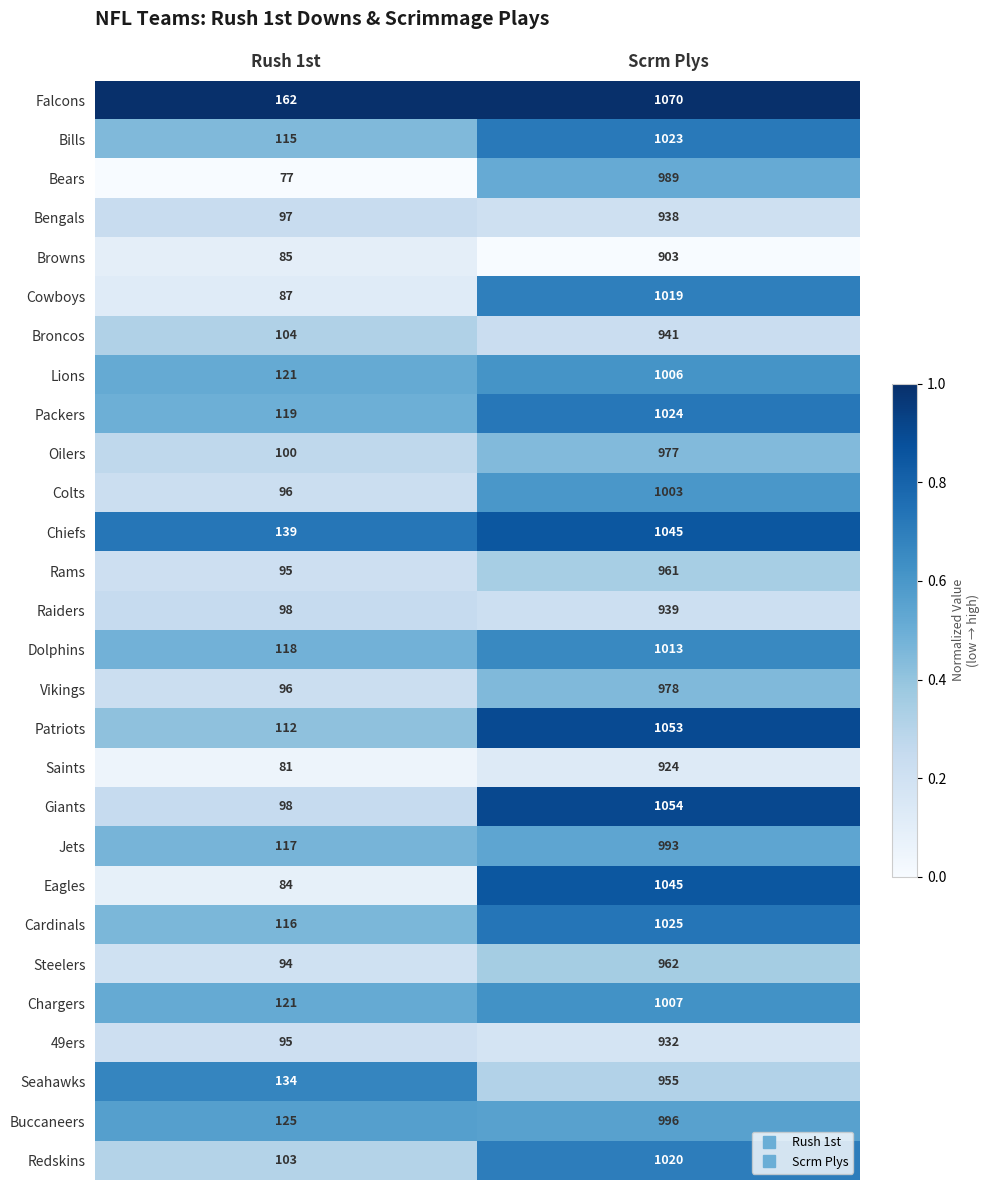

Is it true that Rams equals 1495 at Scrm Plys?

False